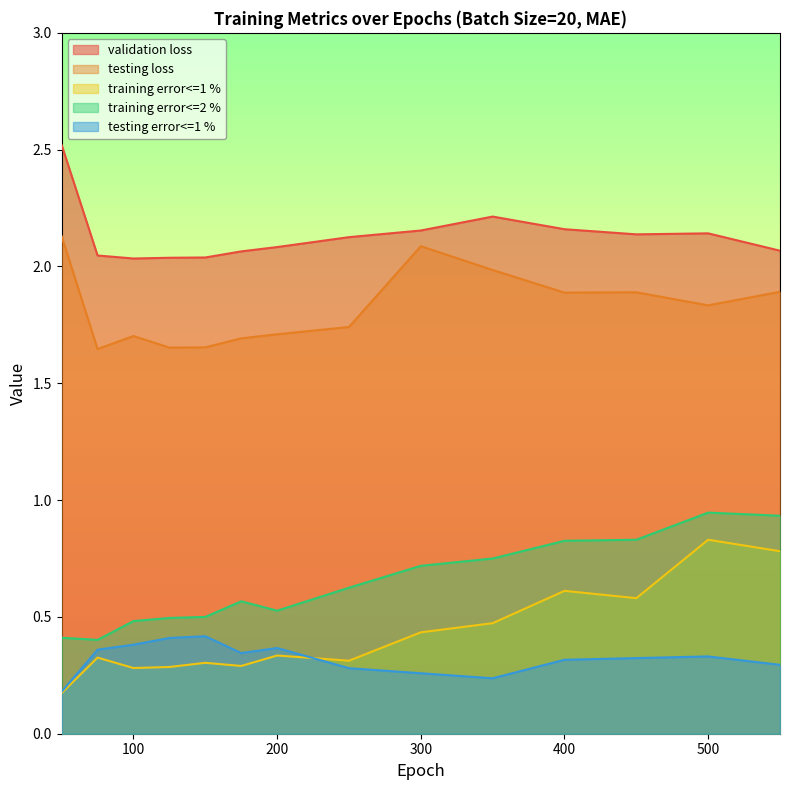

Which category has the lowest value across all series?

50